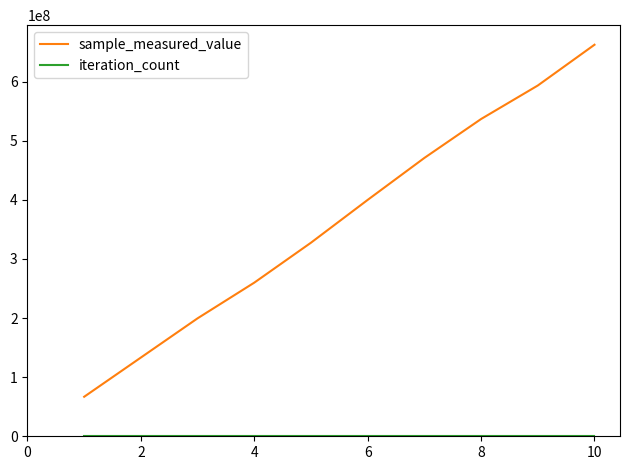

What is the greatest value displayed?

662359594